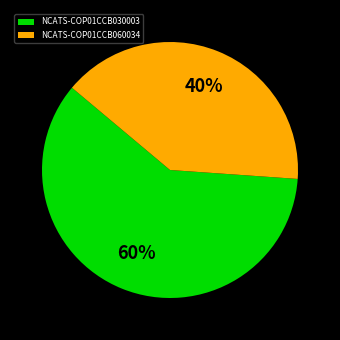

To the nearest percent, what percentage of the pie is NCATS-COP01CCB060034?

40%